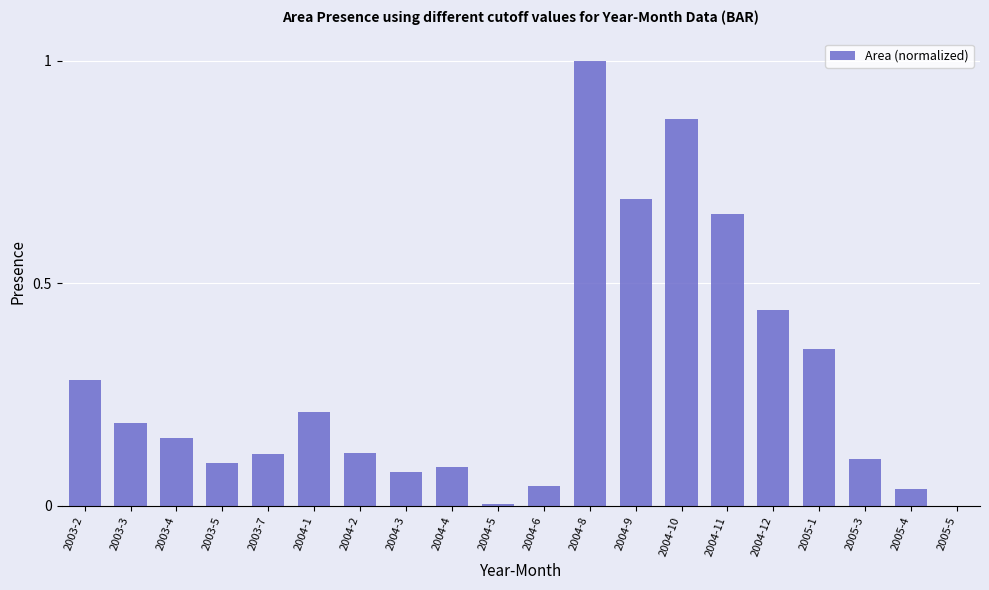

The chart shows a value of 0.1 at 2003-5. True or false?

True